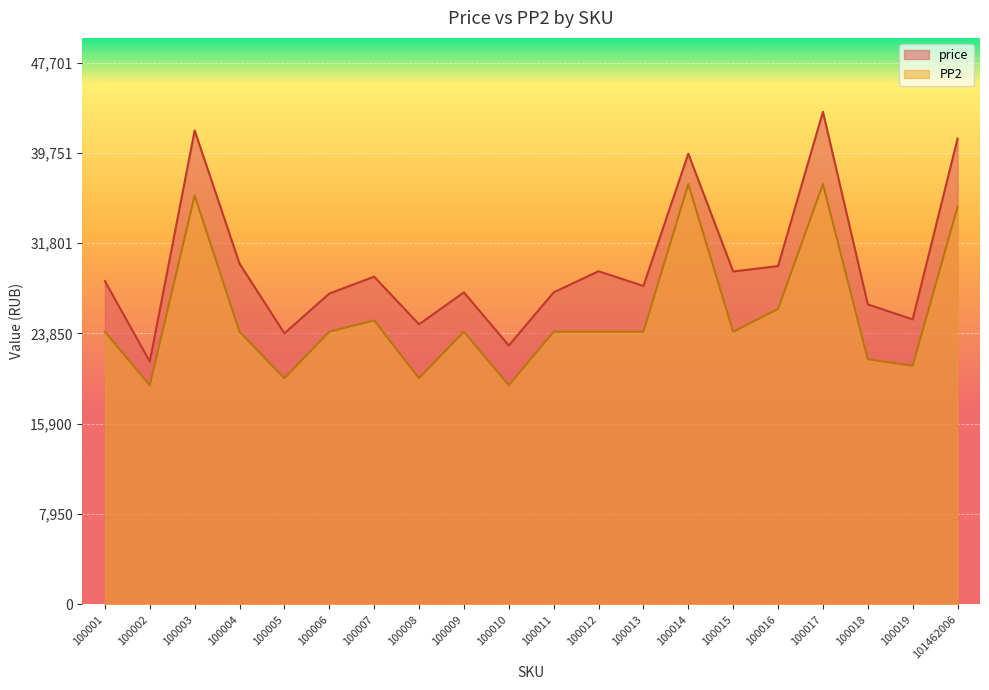

Reading left to right, list all the values displayed in this chart.

price: 100001=28456	100002=21370	100003=41720	100004=29995	100005=23858	100006=27359	100007=28846	100008=24652	100009=27465	100010=22784	100011=27467	100012=29325	100013=28027	100014=39675	100015=29306	100016=29780	100017=43365	100018=26408	100019=25087	101462006=41000
PP2: 100001=24000	100002=19278	100003=36000	100004=24000	100005=19900	100006=24000	100007=24998	100008=19900	100009=24000	100010=19278	100011=24000	100012=24000	100013=24000	100014=37000	100015=24000	100016=26000	100017=37000	100018=21578	100019=20999	101462006=35000